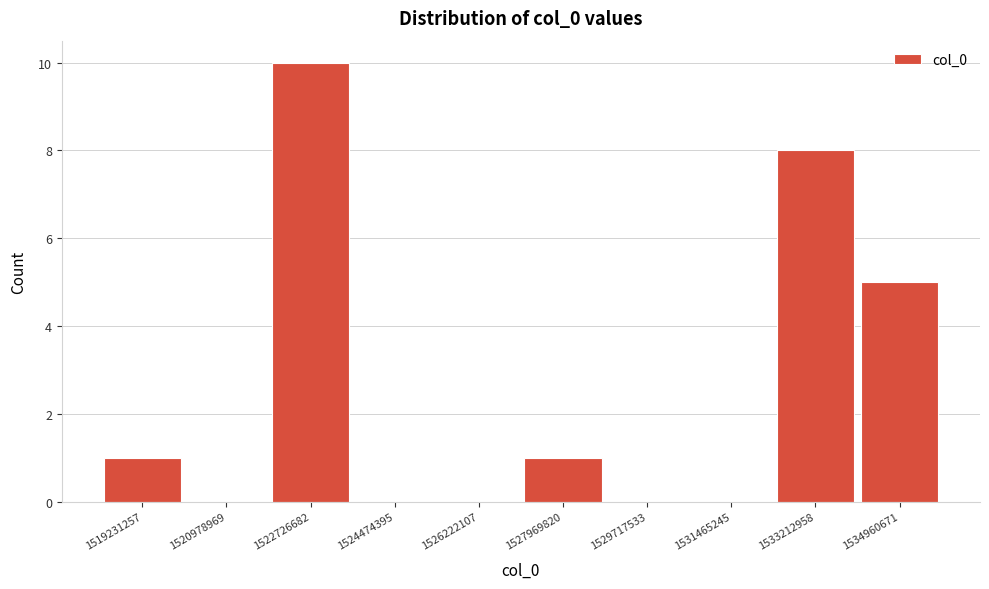

Reading left to right, list all the values displayed in this chart.

1519231257=1	1520978969=0	1522726682=10	1524474395=0	1526222107=0	1527969820=1	1529717533=0	1531465245=0	1533212958=8	1534960671=5